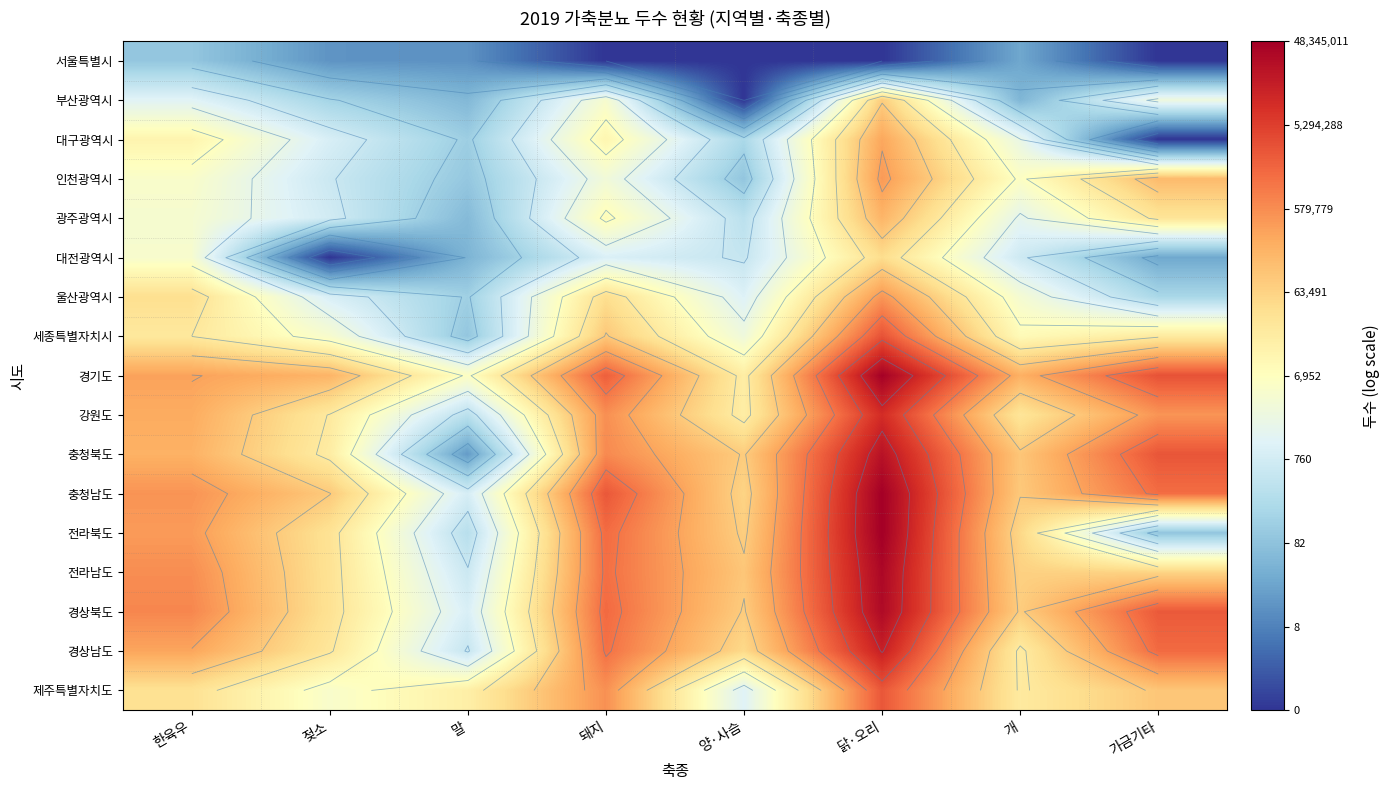

True or false: 부산광역시 has a value of 0.0 at 양·사슴.

True